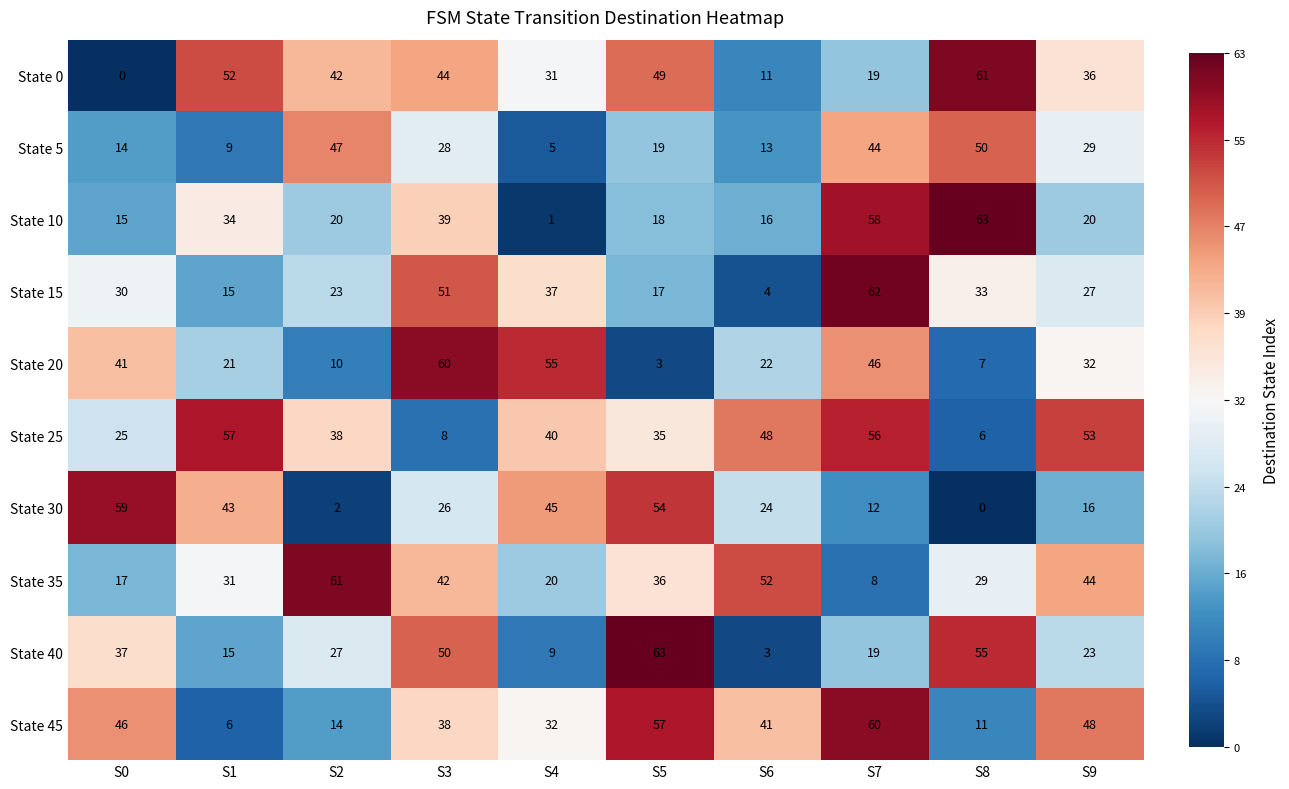

What is the difference between the second highest and minimum values in the State 15 series?

47